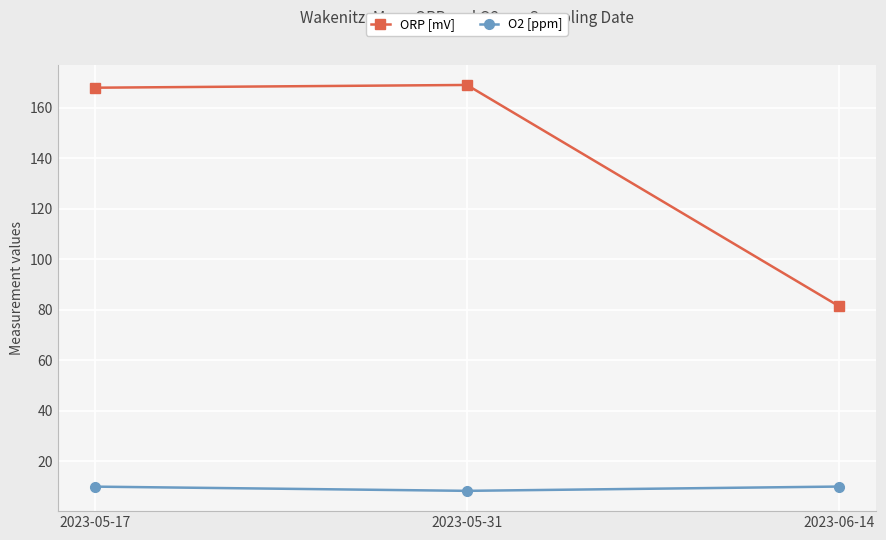

The value of ORP [mV] at 2023-05-17 is 229.3. True or false?

False